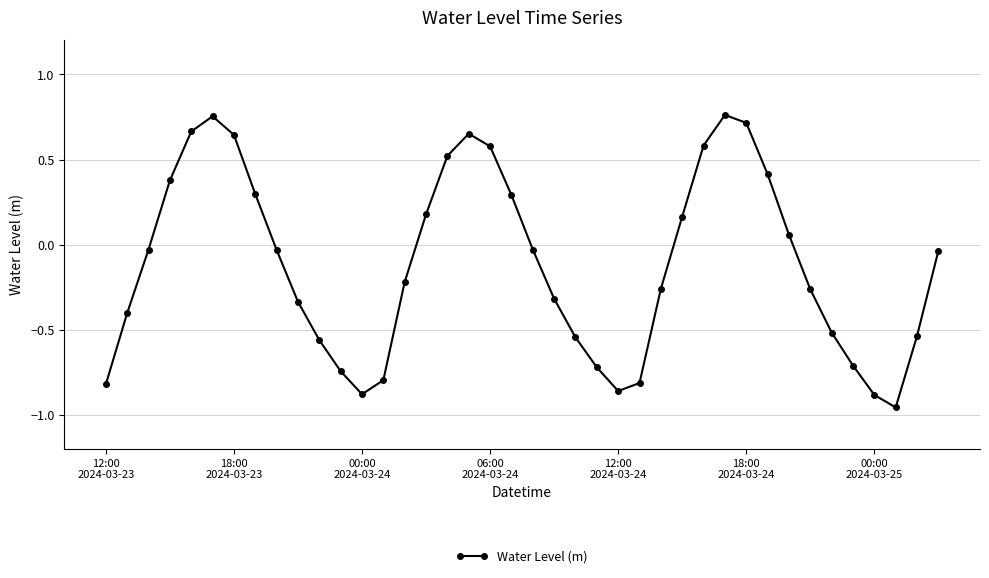

What is the difference between the maximum and minimum values?

1.7